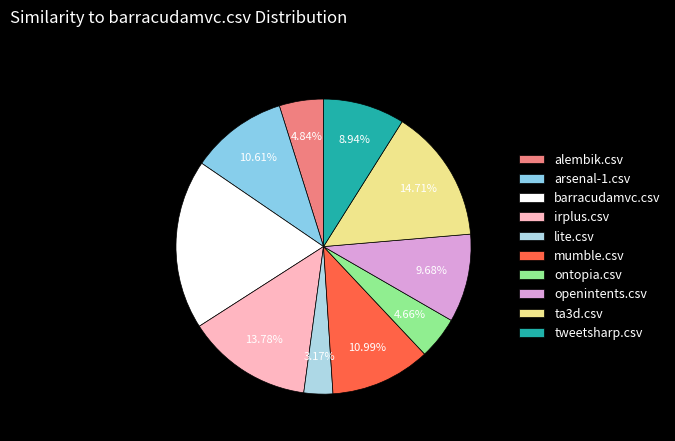

Which category has the smallest portion of the pie?

lite.csv